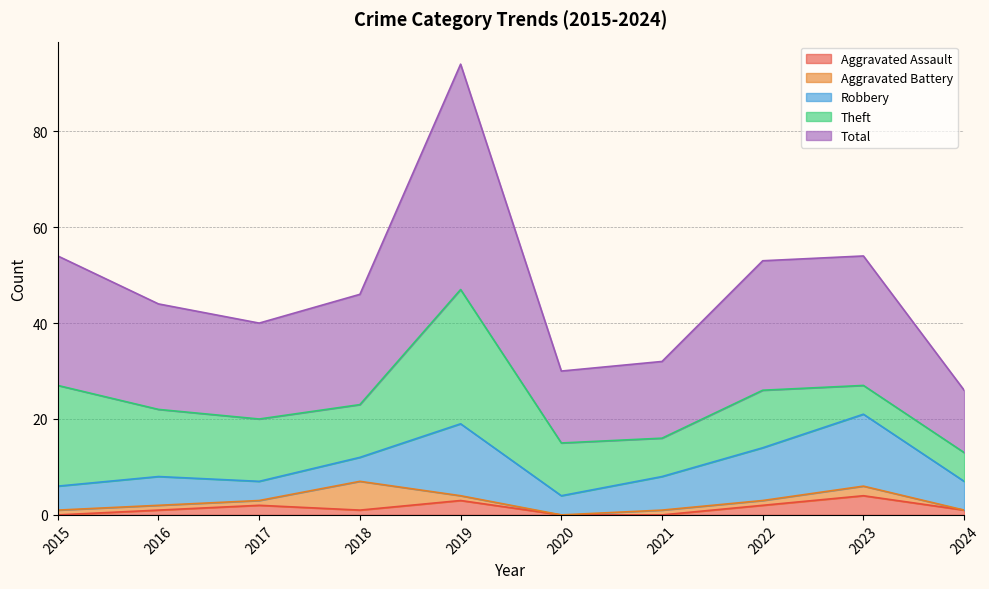

How many lines are shown in the chart?

5